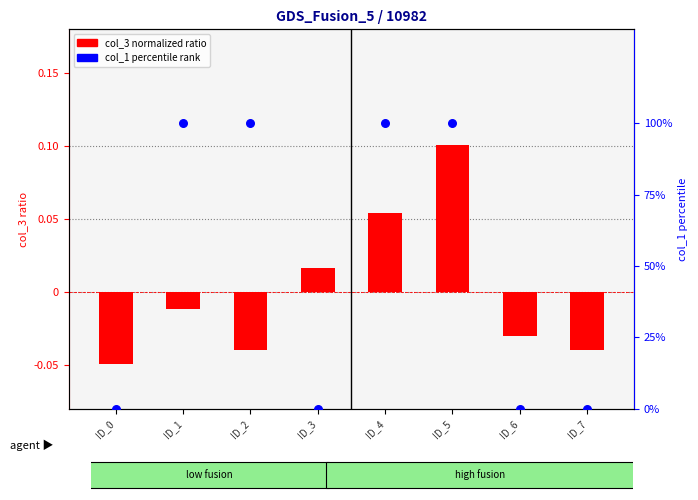

Which series has the largest total across all categories?

col_1 (percentile)